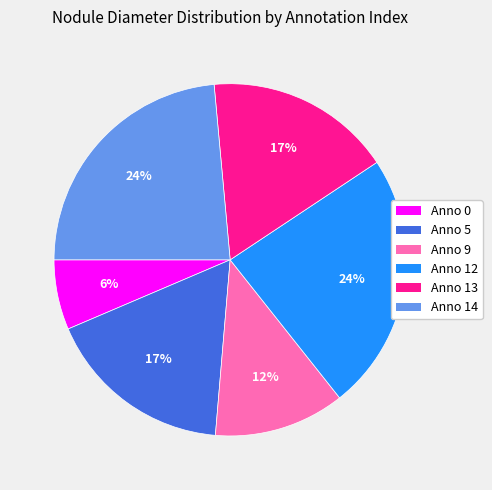

True or false: Anno 0 accounts for 6% of the total.

True